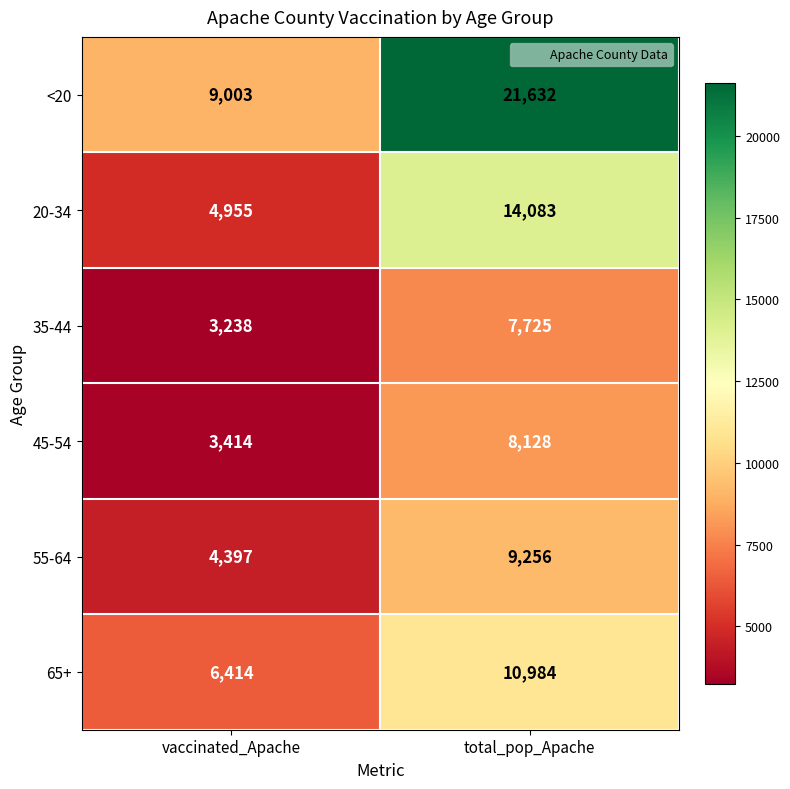

What is the total value across all series at total_pop_Apache?

71808